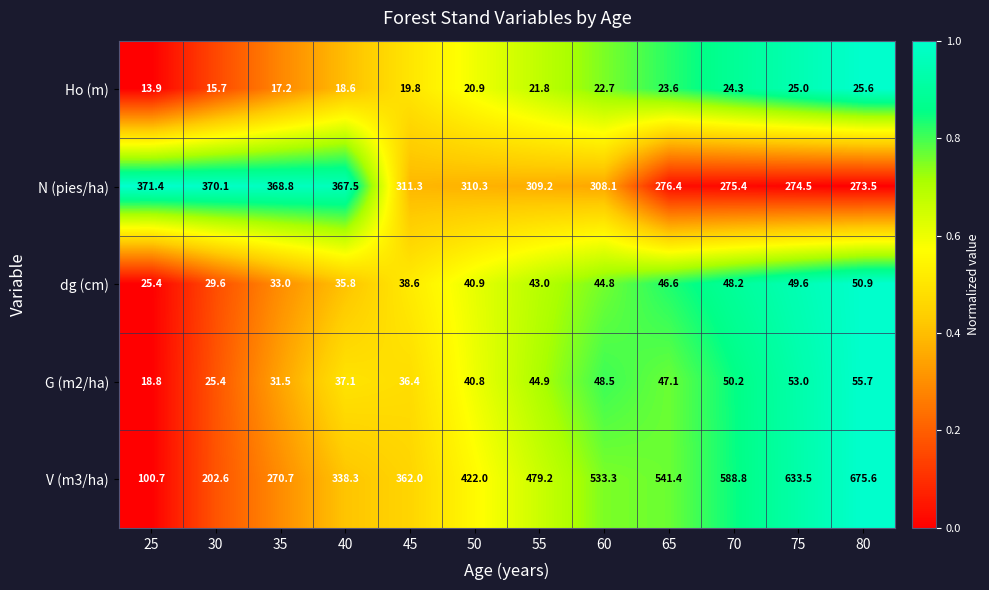

Which category has the highest value in the Ho (m) series?

80